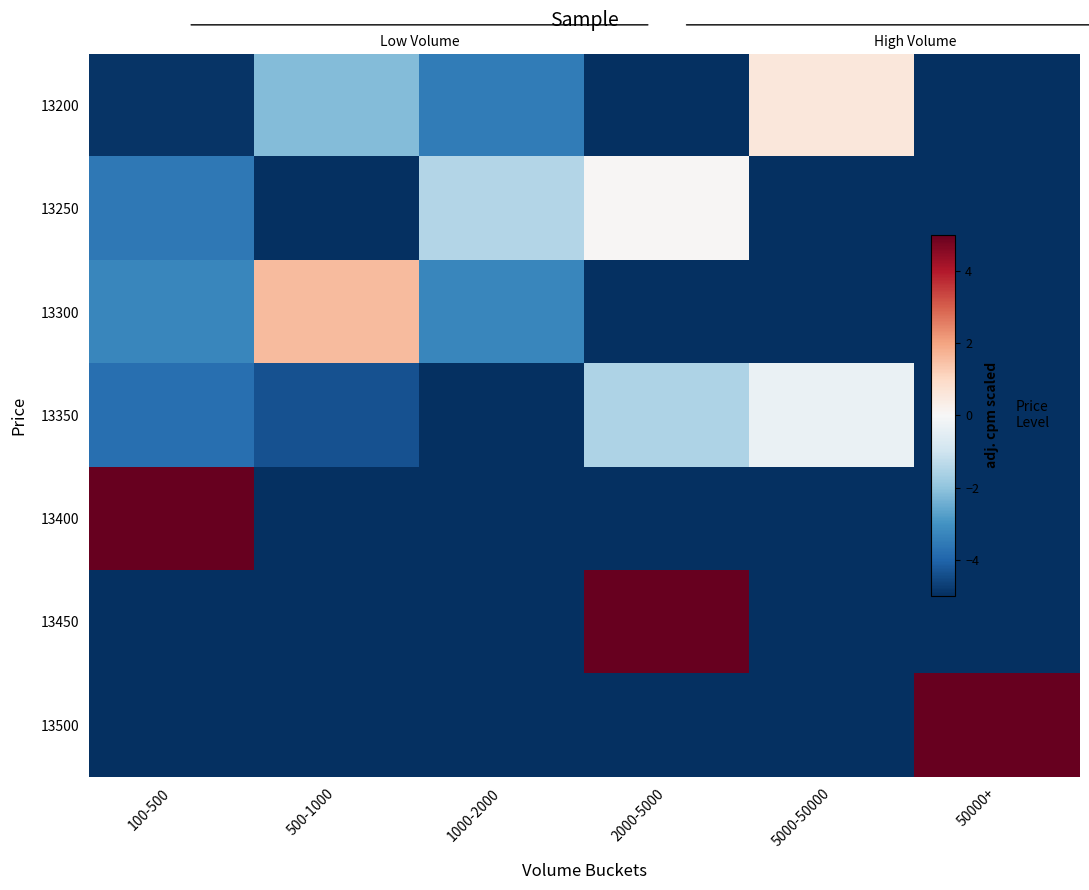

Between 500-1000 and 100-500, which is larger?

500-1000